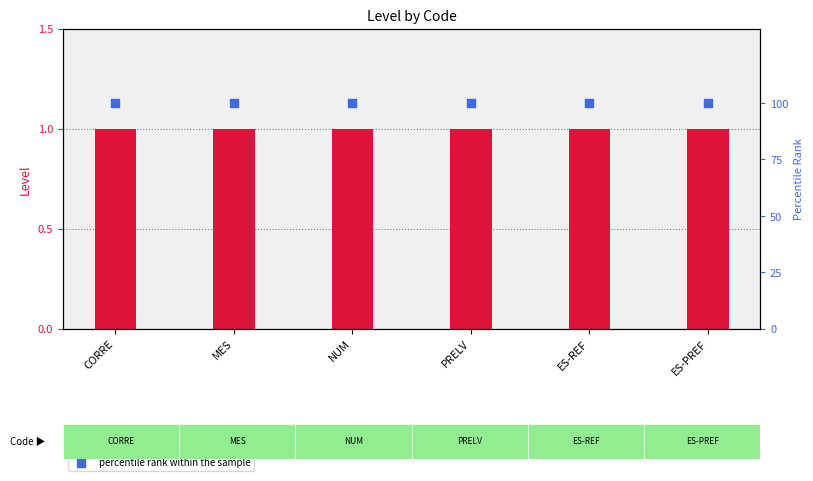

Which series has the largest Y range (max minus min)?

Level